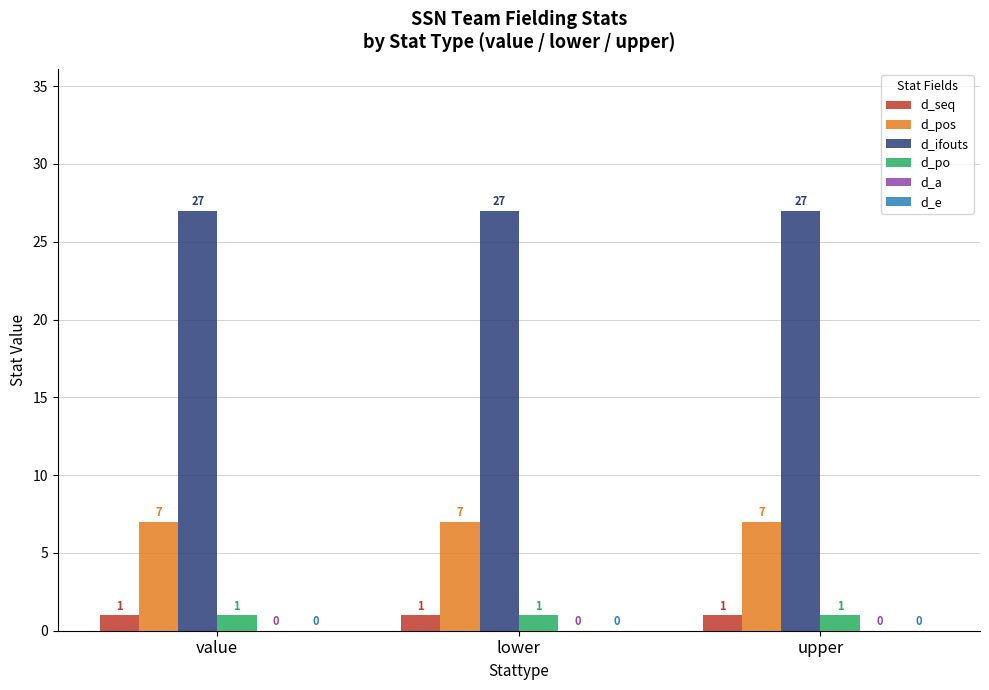

Which series has the largest total across all categories?

d_ifouts